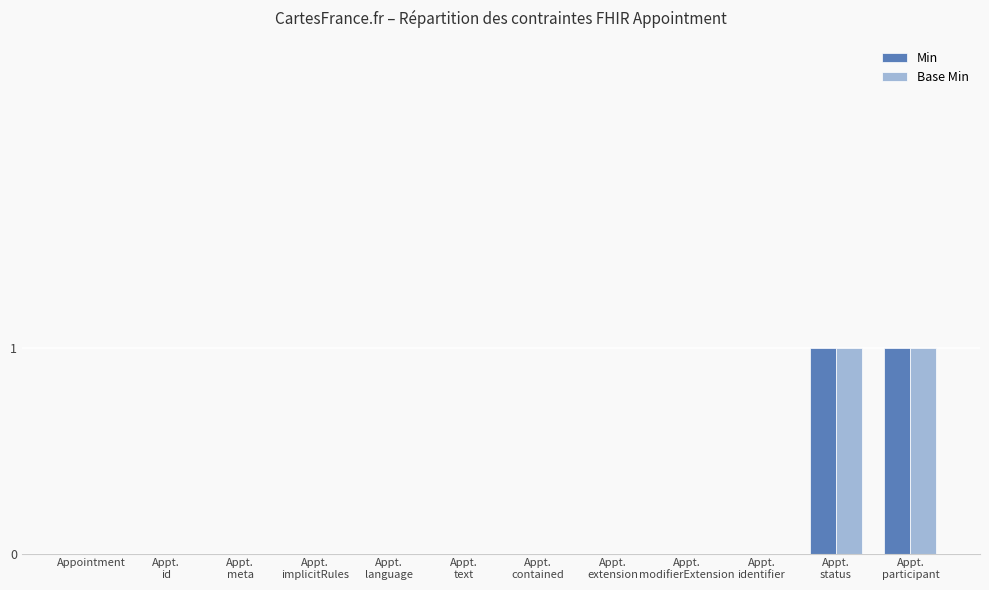

The Base Min series shows 0 at Appointment. True or false?

True